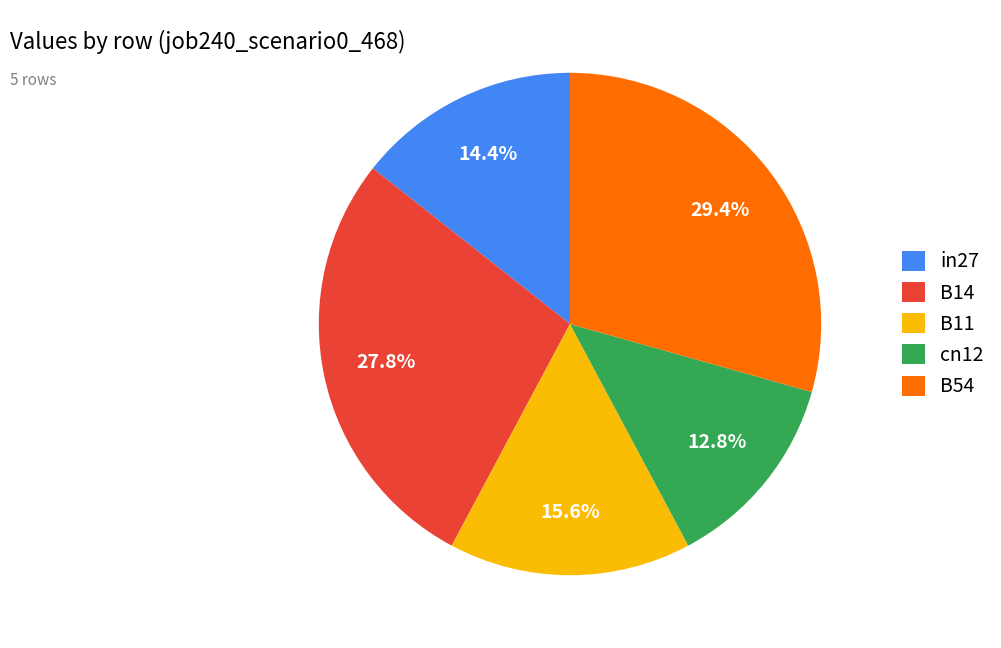

Count the number of slices in the pie.

5